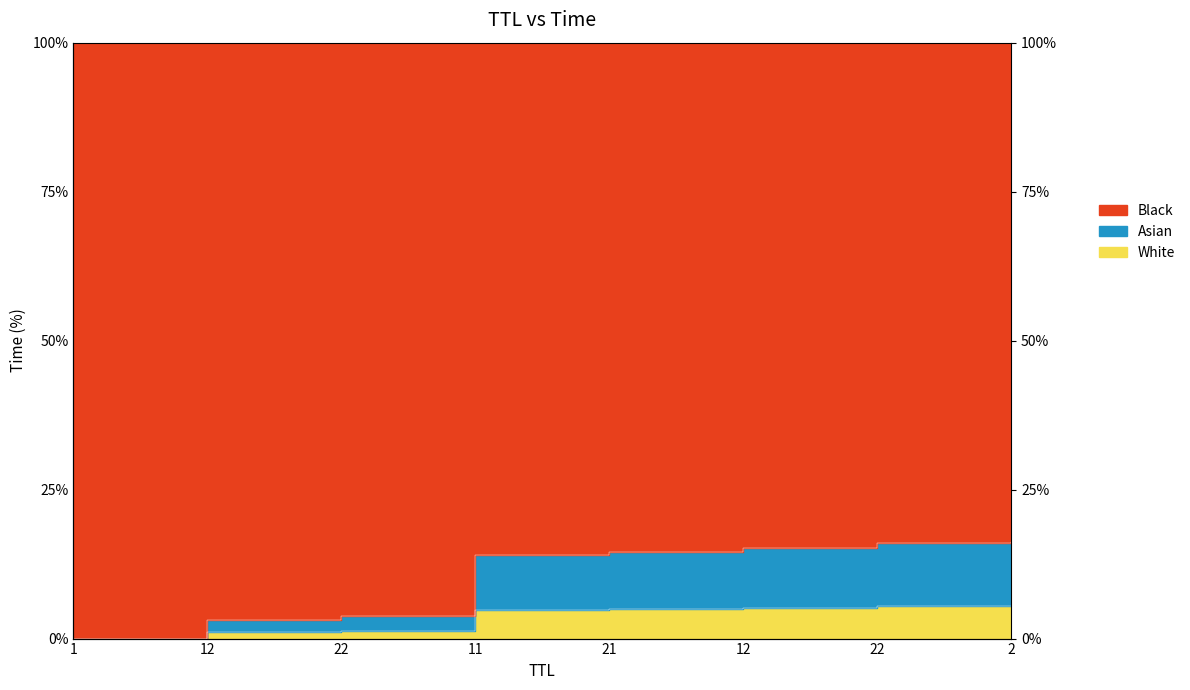

Count the number of values greater than 4.

5